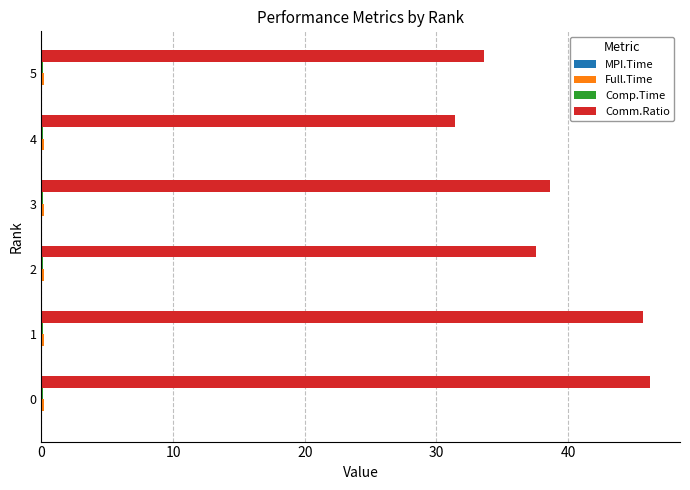

Which series changed the most between 2 and 4?

Comm.Ratio